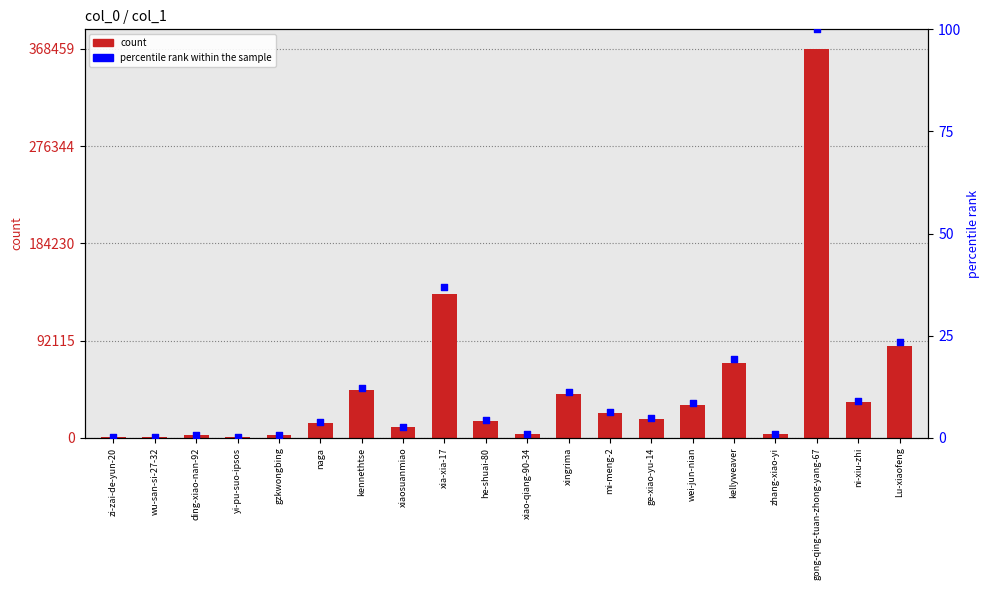

At which category is the sum across all series the highest?

gong-qing-tuan-zhong-yang-67